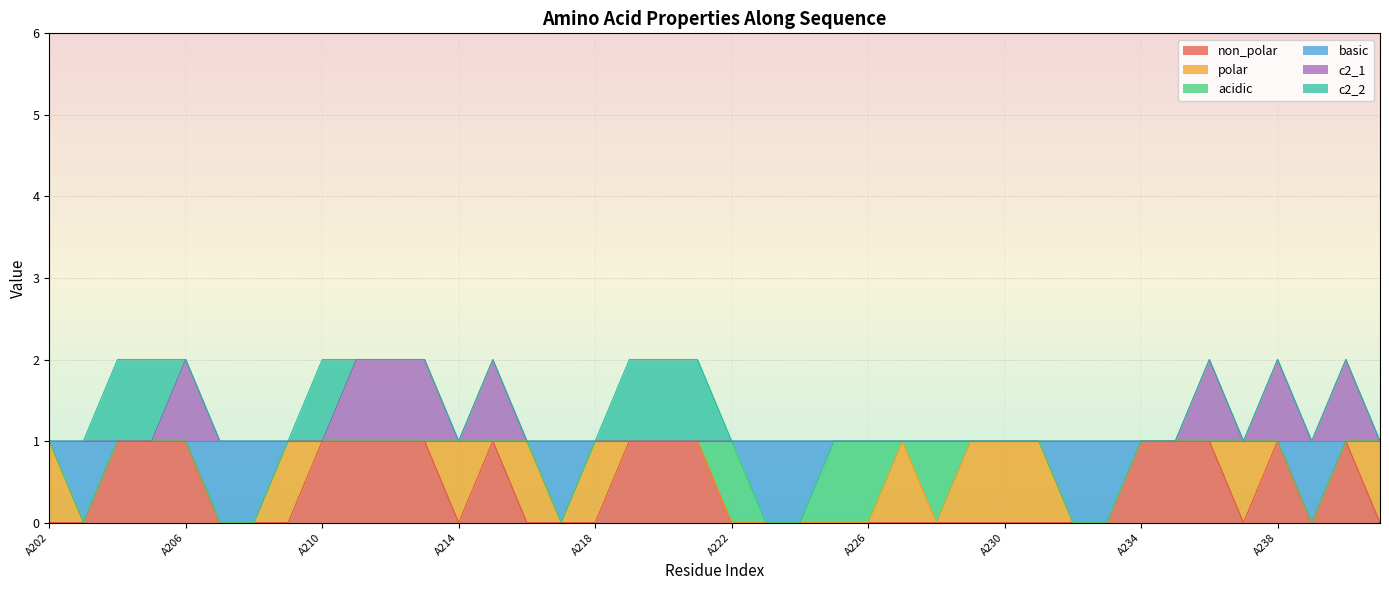

What are all the series names shown in the legend?

non_polar, polar, acidic, basic, c2_1, c2_2